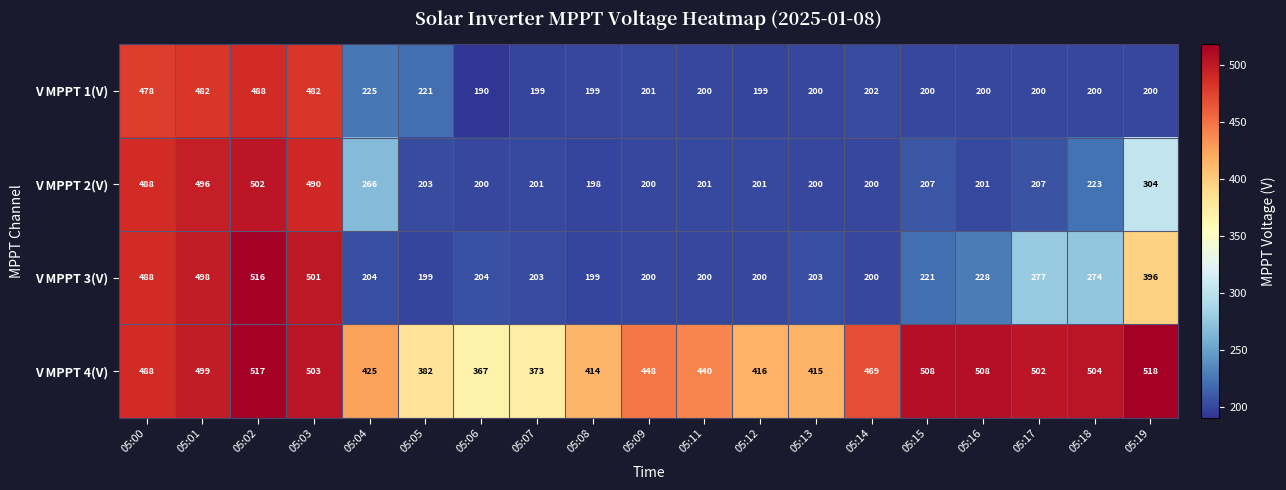

Where is V MPPT 2(V) nearest to the value 350?

05:19